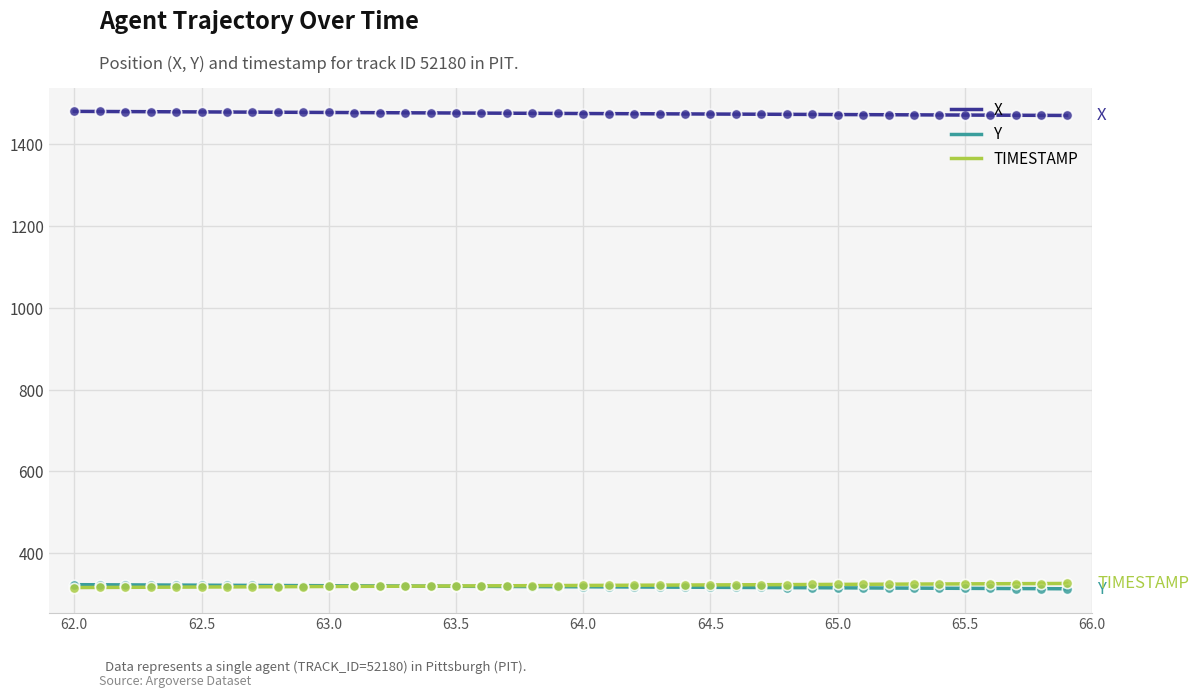

What is the maximum value for Y?

323.0